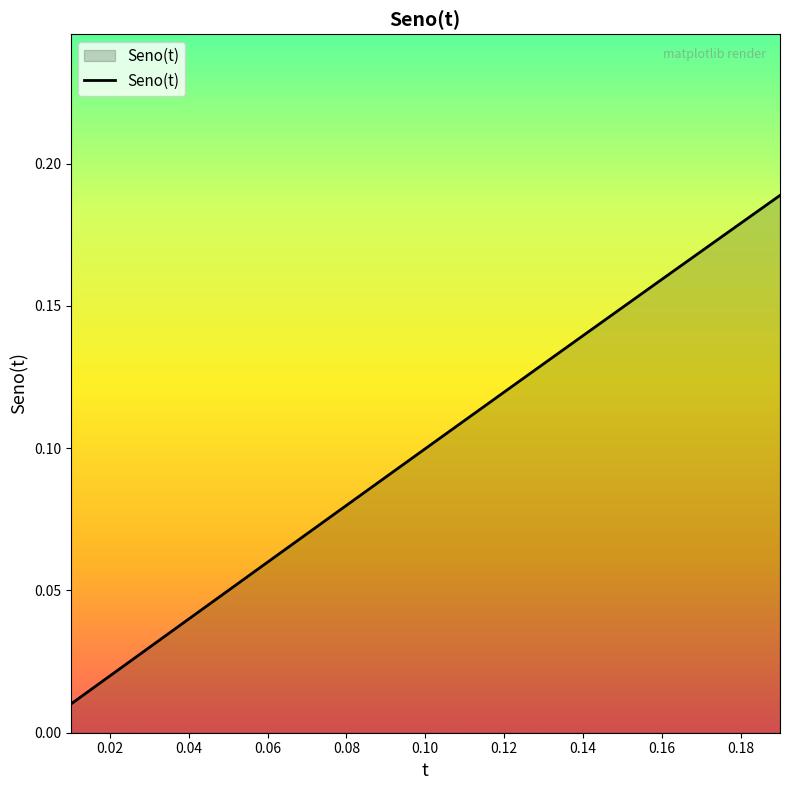

The chart shows a value of 0.1 at 0.18. True or false?

False